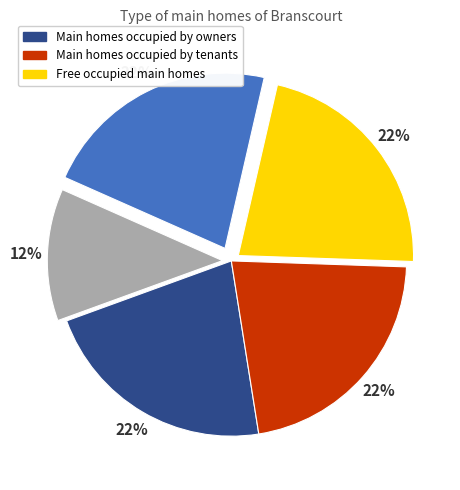

To the nearest percent, what is the difference between the largest and smallest slice percentages?

10%